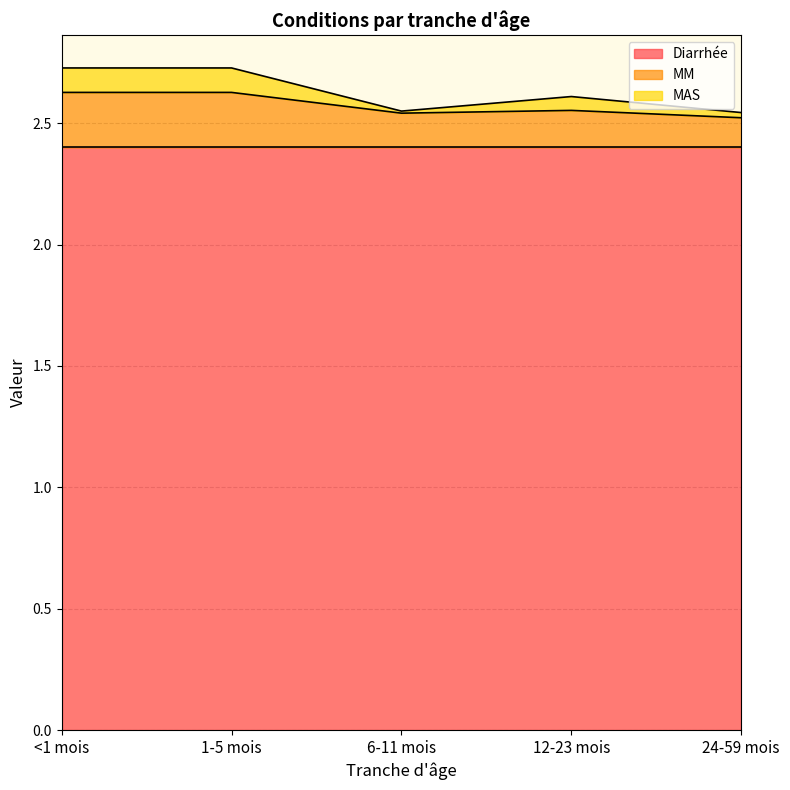

What is the label of the 5th point from the right?

<1 mois